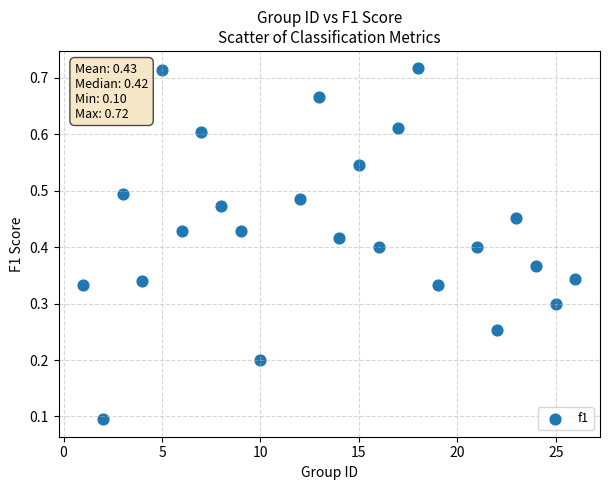

What is the range of X values (max minus min)?

25.0